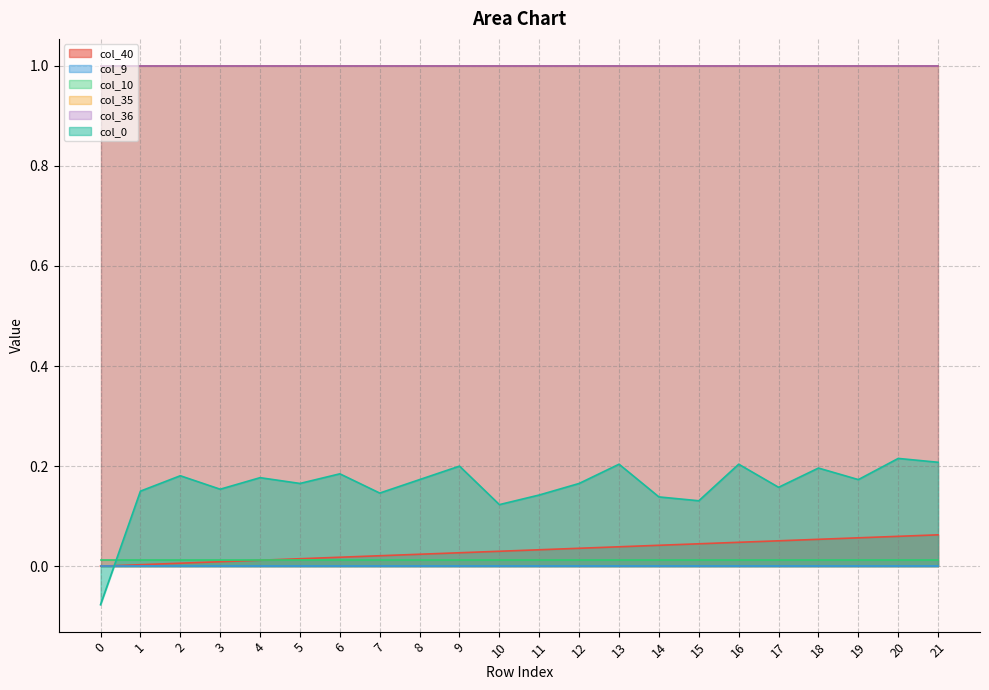

Does the chart have visible grid lines?

Yes